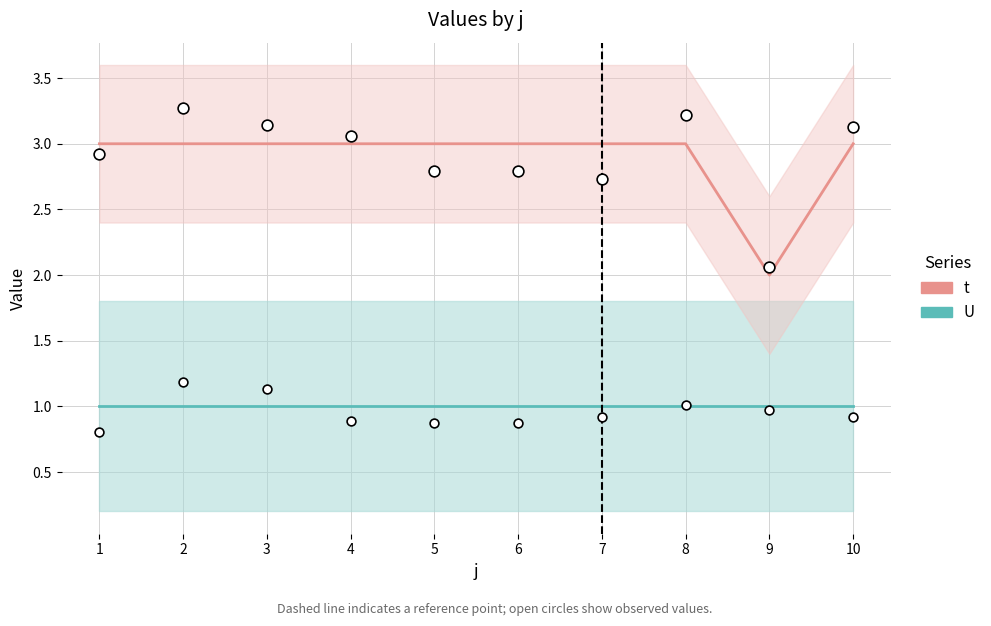

Which series reaches the minimum Y coordinate?

U